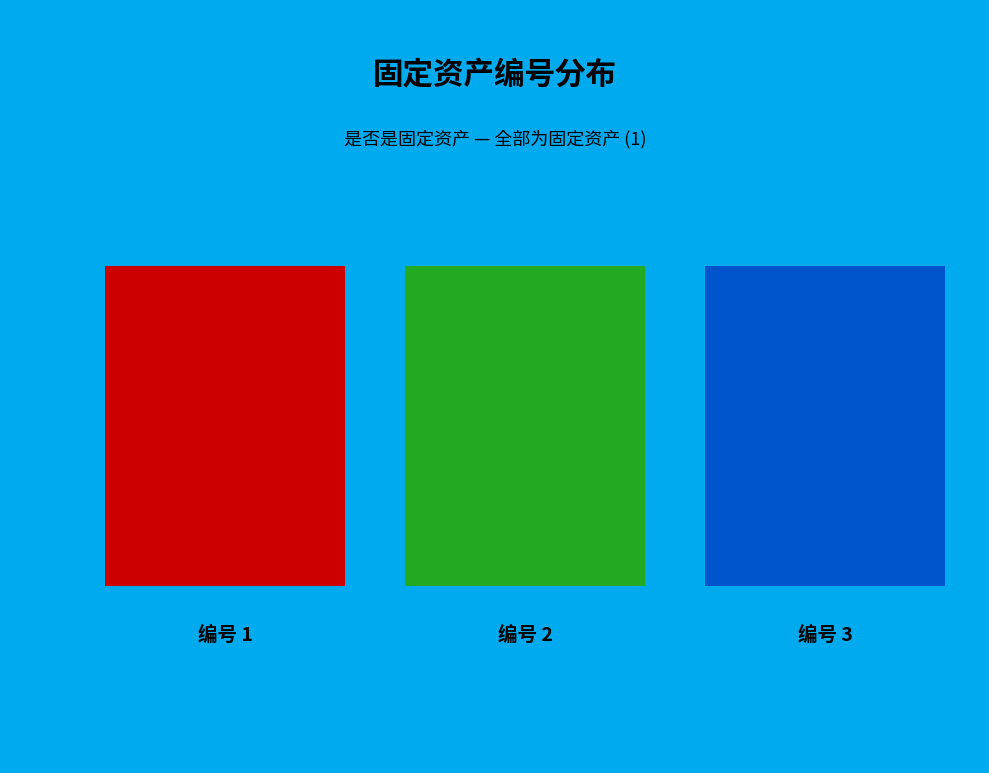

Do 2 and 3 together represent more than half of the pie?

Yes